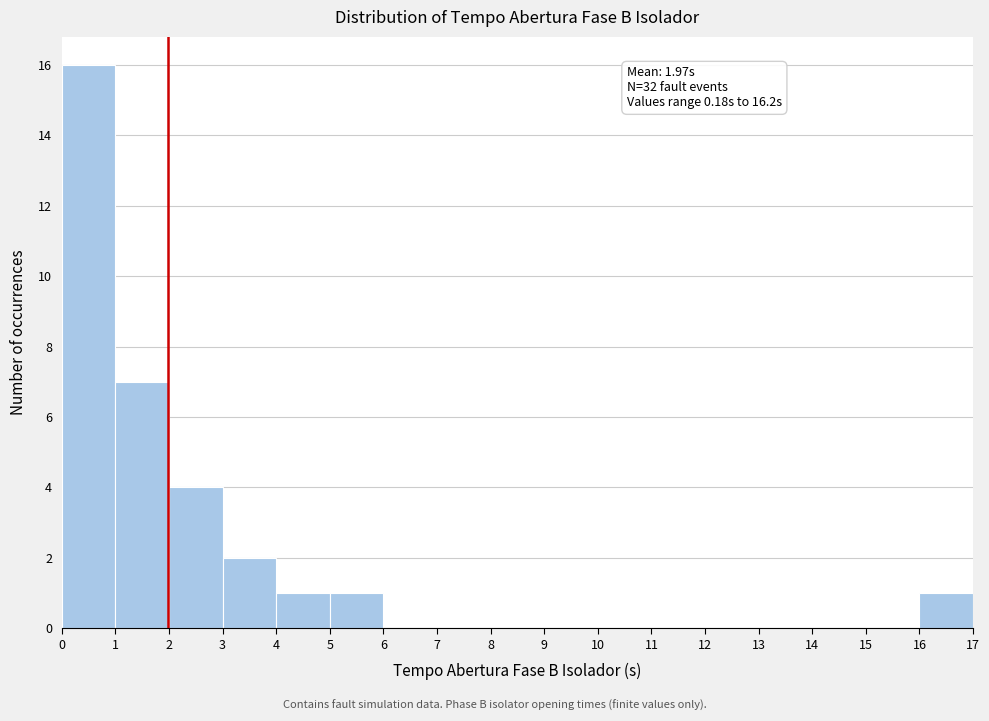

Which range on the x-axis has the tallest bar?

0 to 1